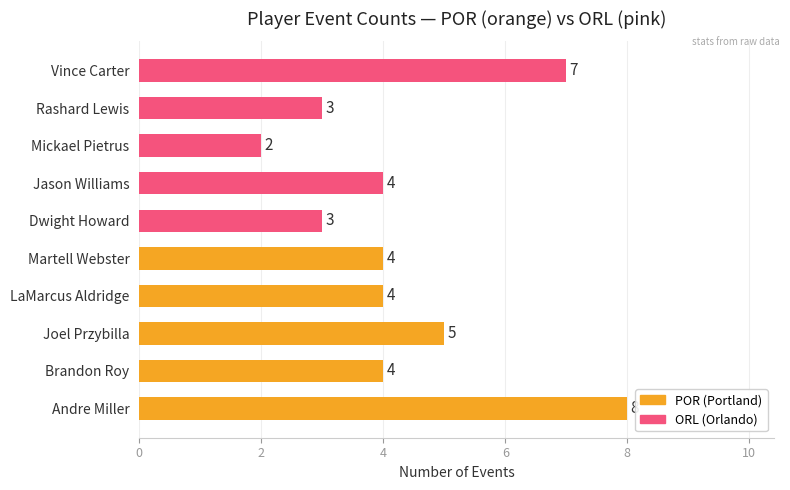

What is the greatest value displayed?

8